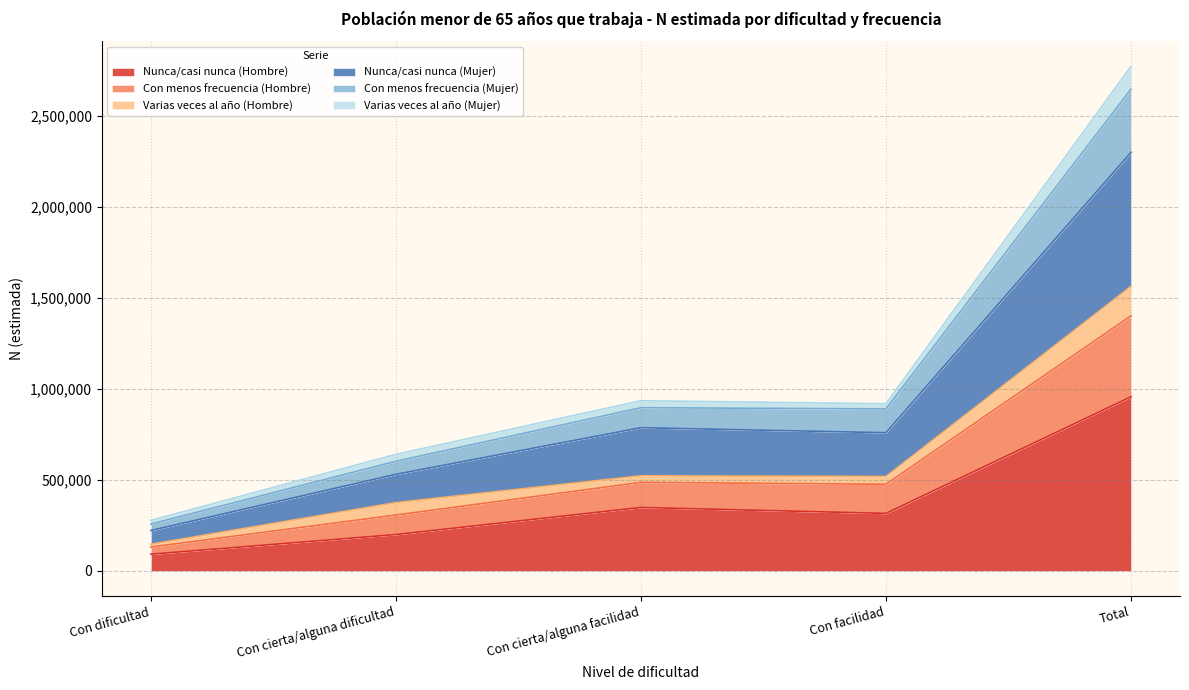

Does the chart display data point markers on the line(s)?

No